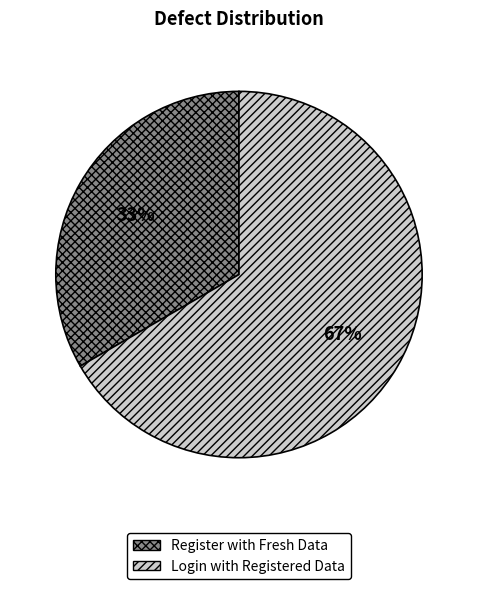

Which slice is the largest?

Login with Registered Data